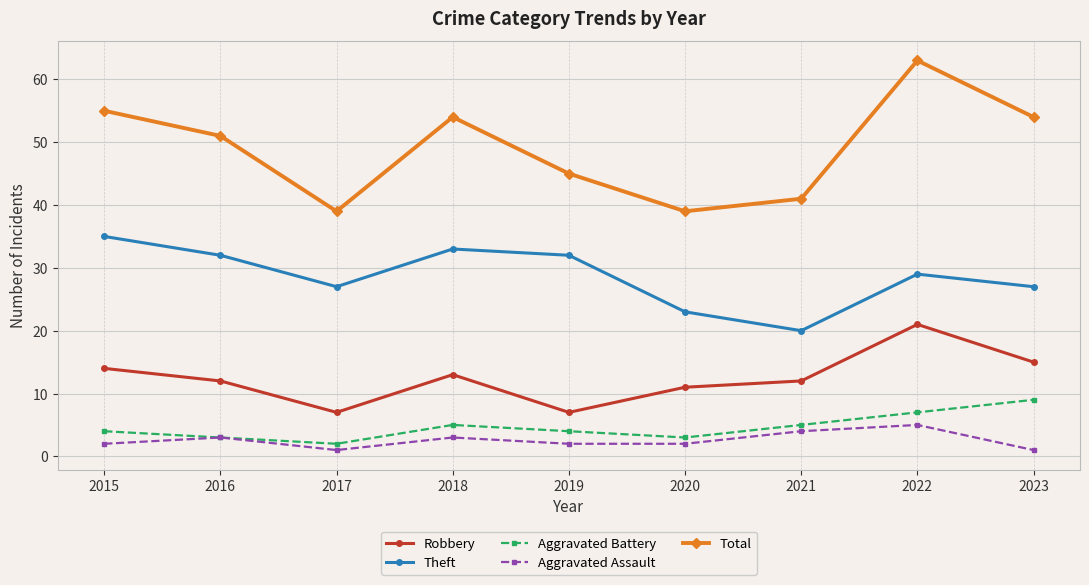

How many Aggravated Battery values are between 3 and 5?

6